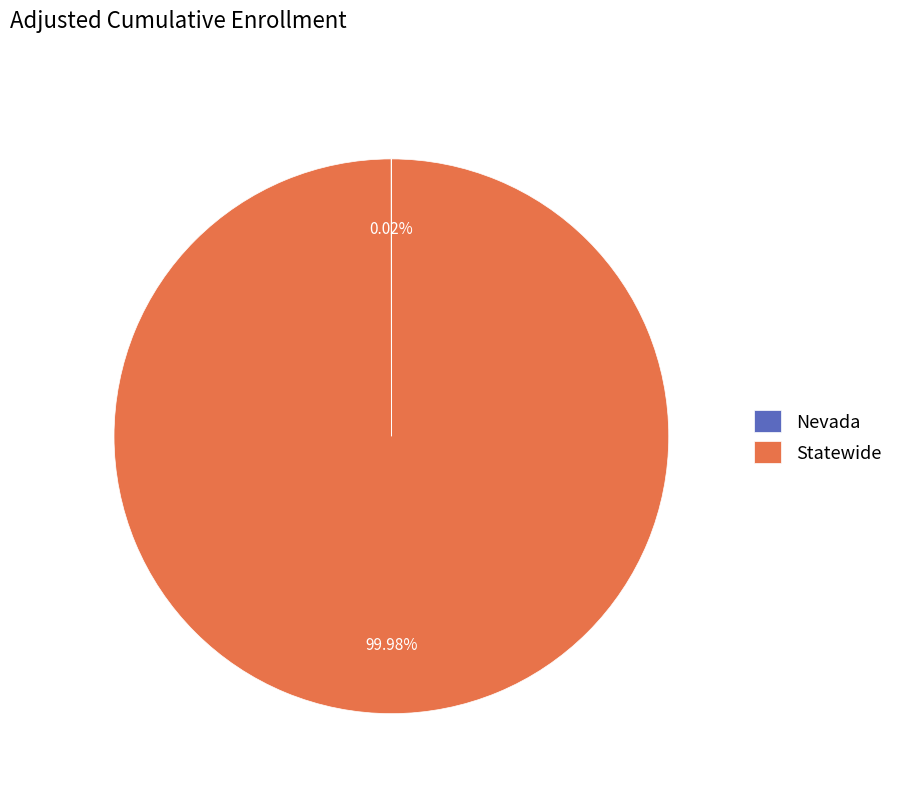

Does any single category account for the majority?

Yes